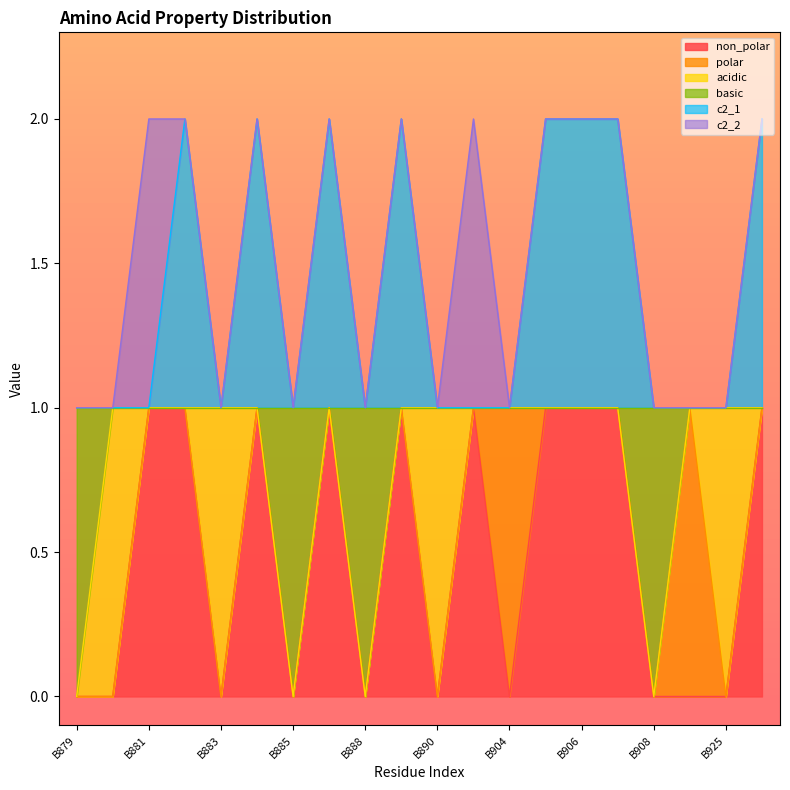

What is the sum of all c2_1 values?

28